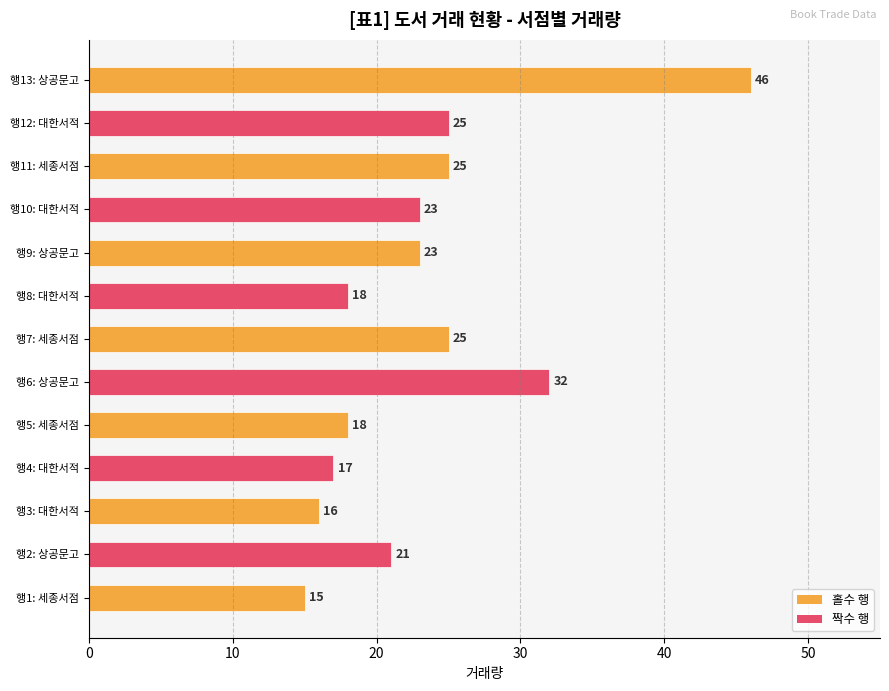

Is it true that the value at 행8: 대한서적 is 18?

True